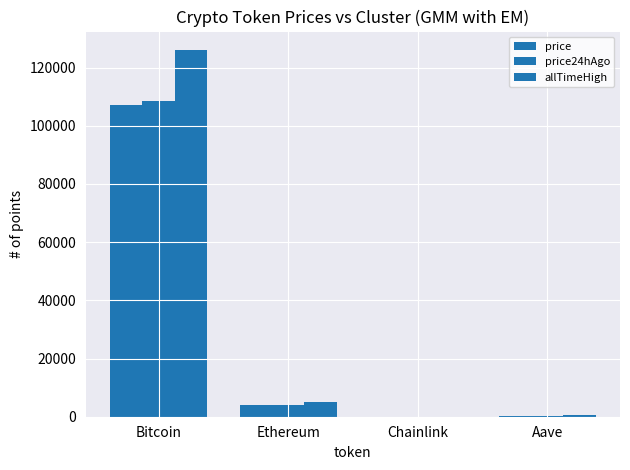

At Aave, list the series in order from smallest to largest.

price, price24hAgo, allTimeHigh